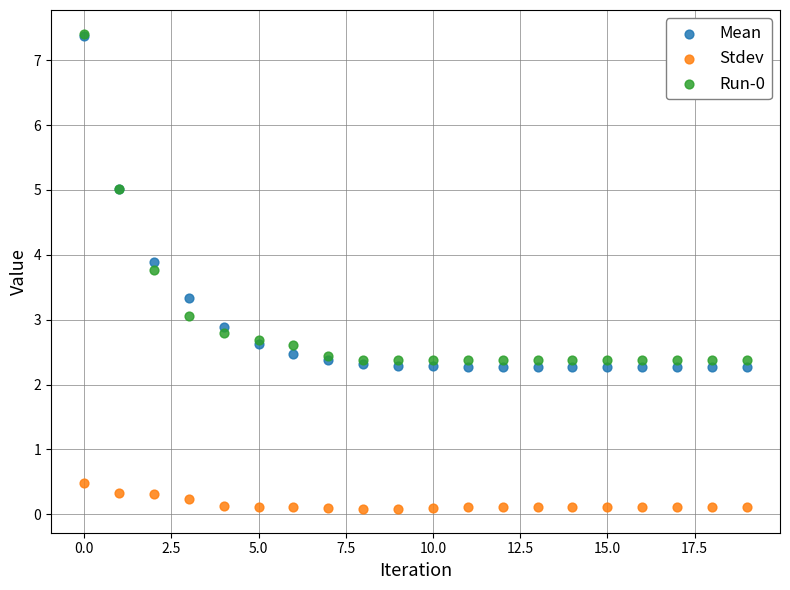

In the Mean series, what Y value is closest to 4?

3.9